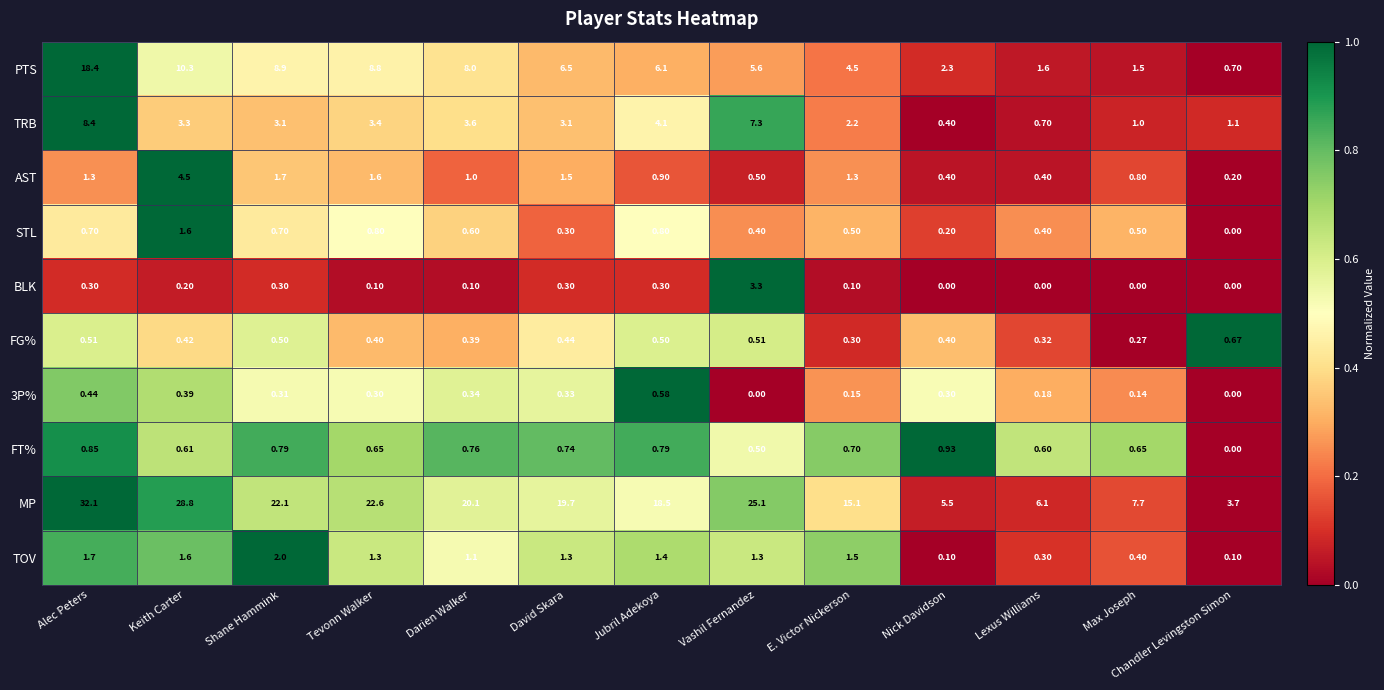

Is the value of 3P% at E. Victor Nickerson greater than the value of FT% at Jubril Adekoya?

No